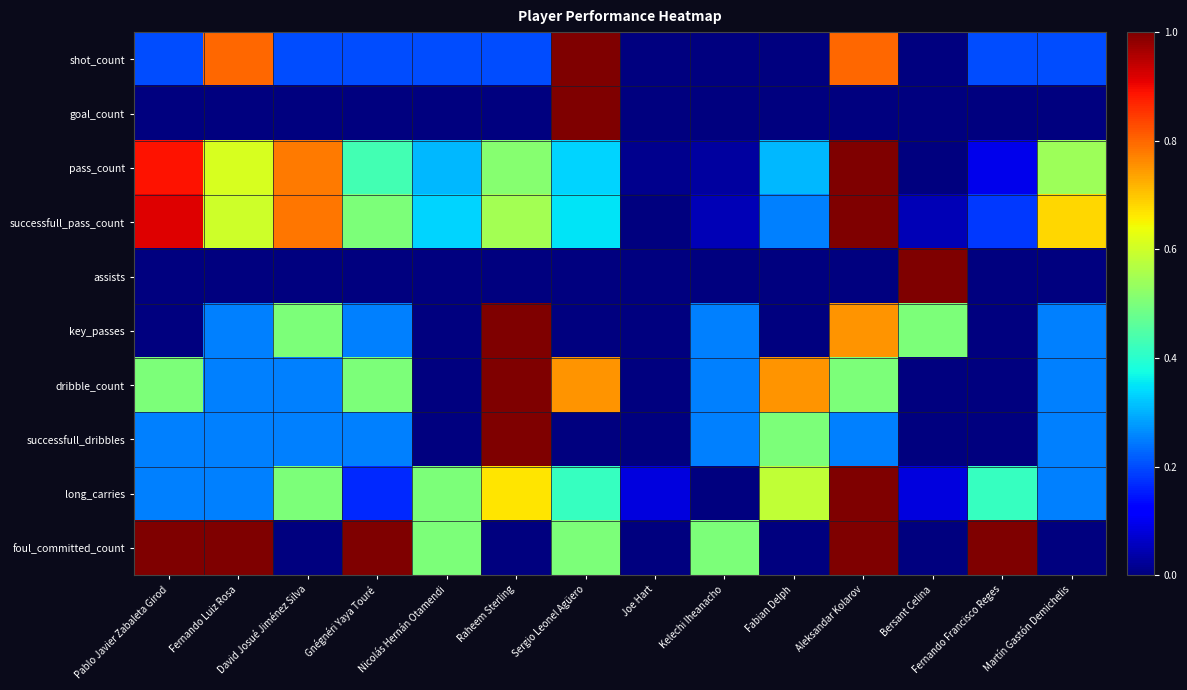

Reading left to right, extract all data points from this chart.

shot_count: Pablo Javier Zabaleta Girod=0.2	Fernando Luiz Rosa=0.8	David Josué Jiménez Silva=0.2	Gnégnéri Yaya Touré=0.2	Nicolás Hernán Otamendi=0.2	Raheem Sterling=0.2	Sergio Leonel Agüero=1.0	Joe Hart=0.0	Kelechi Iheanacho=0.0	Fabian Delph=0.0	Aleksandar Kolarov=0.8	Bersant Celina=0.0	Fernando Francisco Reges=0.2	Martín Gastón Demichelis=0.2
goal_count: Pablo Javier Zabaleta Girod=0.0	Fernando Luiz Rosa=0.0	David Josué Jiménez Silva=0.0	Gnégnéri Yaya Touré=0.0	Nicolás Hernán Otamendi=0.0	Raheem Sterling=0.0	Sergio Leonel Agüero=1.0	Joe Hart=0.0	Kelechi Iheanacho=0.0	Fabian Delph=0.0	Aleksandar Kolarov=0.0	Bersant Celina=0.0	Fernando Francisco Reges=0.0	Martín Gastón Demichelis=0.0
pass_count: Pablo Javier Zabaleta Girod=0.9	Fernando Luiz Rosa=0.6	David Josué Jiménez Silva=0.8	Gnégnéri Yaya Touré=0.4	Nicolás Hernán Otamendi=0.3	Raheem Sterling=0.5	Sergio Leonel Agüero=0.3	Joe Hart=0.0	Kelechi Iheanacho=0.0	Fabian Delph=0.3	Aleksandar Kolarov=1.0	Bersant Celina=0.0	Fernando Francisco Reges=0.1	Martín Gastón Demichelis=0.5
successfull_pass_count: Pablo Javier Zabaleta Girod=0.9	Fernando Luiz Rosa=0.6	David Josué Jiménez Silva=0.8	Gnégnéri Yaya Touré=0.5	Nicolás Hernán Otamendi=0.3	Raheem Sterling=0.6	Sergio Leonel Agüero=0.3	Joe Hart=0.0	Kelechi Iheanacho=0.1	Fabian Delph=0.2	Aleksandar Kolarov=1.0	Bersant Celina=0.1	Fernando Francisco Reges=0.2	Martín Gastón Demichelis=0.7
assists: Pablo Javier Zabaleta Girod=0.0	Fernando Luiz Rosa=0.0	David Josué Jiménez Silva=0.0	Gnégnéri Yaya Touré=0.0	Nicolás Hernán Otamendi=0.0	Raheem Sterling=0.0	Sergio Leonel Agüero=0.0	Joe Hart=0.0	Kelechi Iheanacho=0.0	Fabian Delph=0.0	Aleksandar Kolarov=0.0	Bersant Celina=1.0	Fernando Francisco Reges=0.0	Martín Gastón Demichelis=0.0
key_passes: Pablo Javier Zabaleta Girod=0.0	Fernando Luiz Rosa=0.2	David Josué Jiménez Silva=0.5	Gnégnéri Yaya Touré=0.2	Nicolás Hernán Otamendi=0.0	Raheem Sterling=1.0	Sergio Leonel Agüero=0.0	Joe Hart=0.0	Kelechi Iheanacho=0.2	Fabian Delph=0.0	Aleksandar Kolarov=0.8	Bersant Celina=0.5	Fernando Francisco Reges=0.0	Martín Gastón Demichelis=0.2
dribble_count: Pablo Javier Zabaleta Girod=0.5	Fernando Luiz Rosa=0.2	David Josué Jiménez Silva=0.2	Gnégnéri Yaya Touré=0.5	Nicolás Hernán Otamendi=0.0	Raheem Sterling=1.0	Sergio Leonel Agüero=0.8	Joe Hart=0.0	Kelechi Iheanacho=0.2	Fabian Delph=0.8	Aleksandar Kolarov=0.5	Bersant Celina=0.0	Fernando Francisco Reges=0.0	Martín Gastón Demichelis=0.2
successfull_dribbles: Pablo Javier Zabaleta Girod=0.2	Fernando Luiz Rosa=0.2	David Josué Jiménez Silva=0.2	Gnégnéri Yaya Touré=0.2	Nicolás Hernán Otamendi=0.0	Raheem Sterling=1.0	Sergio Leonel Agüero=0.0	Joe Hart=0.0	Kelechi Iheanacho=0.2	Fabian Delph=0.5	Aleksandar Kolarov=0.2	Bersant Celina=0.0	Fernando Francisco Reges=0.0	Martín Gastón Demichelis=0.2
long_carries: Pablo Javier Zabaleta Girod=0.2	Fernando Luiz Rosa=0.2	David Josué Jiménez Silva=0.5	Gnégnéri Yaya Touré=0.2	Nicolás Hernán Otamendi=0.5	Raheem Sterling=0.7	Sergio Leonel Agüero=0.4	Joe Hart=0.1	Kelechi Iheanacho=0.0	Fabian Delph=0.6	Aleksandar Kolarov=1.0	Bersant Celina=0.1	Fernando Francisco Reges=0.4	Martín Gastón Demichelis=0.2
foul_committed_count: Pablo Javier Zabaleta Girod=1.0	Fernando Luiz Rosa=1.0	David Josué Jiménez Silva=0.0	Gnégnéri Yaya Touré=1.0	Nicolás Hernán Otamendi=0.5	Raheem Sterling=0.0	Sergio Leonel Agüero=0.5	Joe Hart=0.0	Kelechi Iheanacho=0.5	Fabian Delph=0.0	Aleksandar Kolarov=1.0	Bersant Celina=0.0	Fernando Francisco Reges=1.0	Martín Gastón Demichelis=0.0